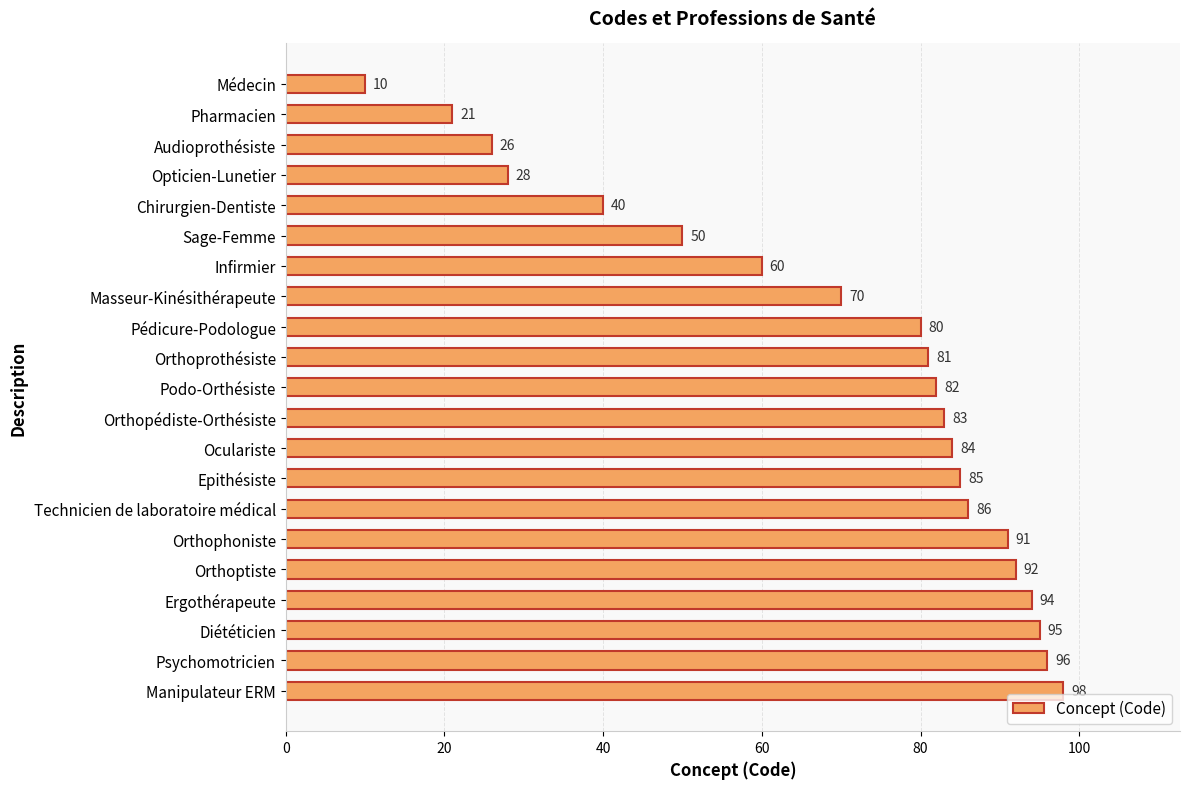

Which has a higher value, Orthoprothésiste or Infirmier?

Orthoprothésiste